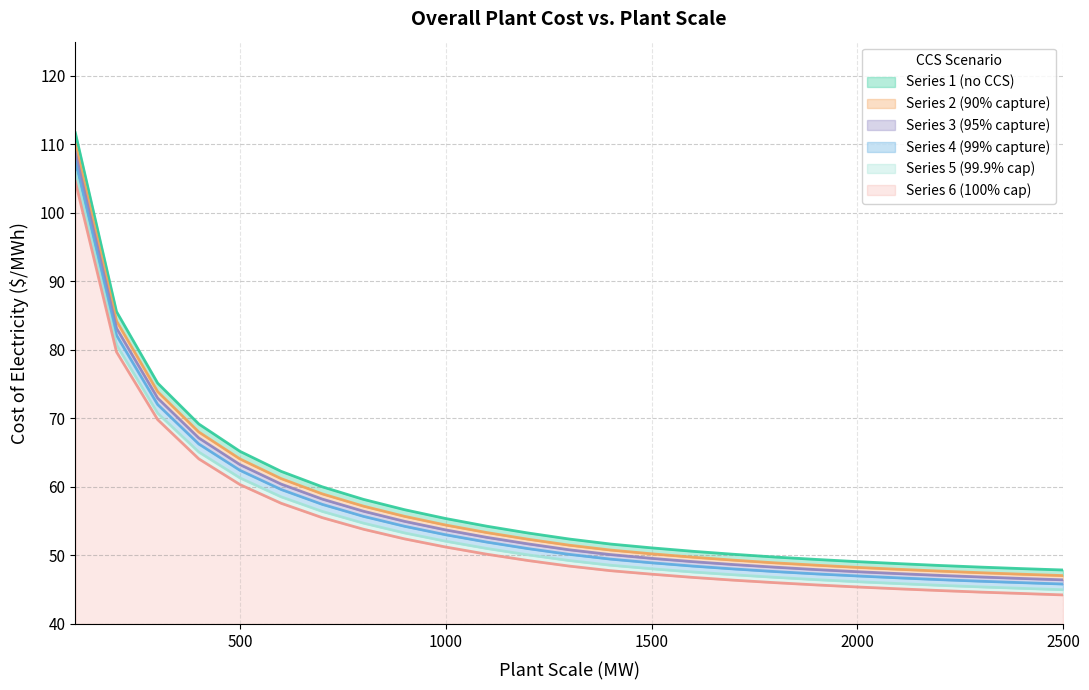

True or false: Series 3 (95% capture) has more than 2 points higher than both neighbors.

False